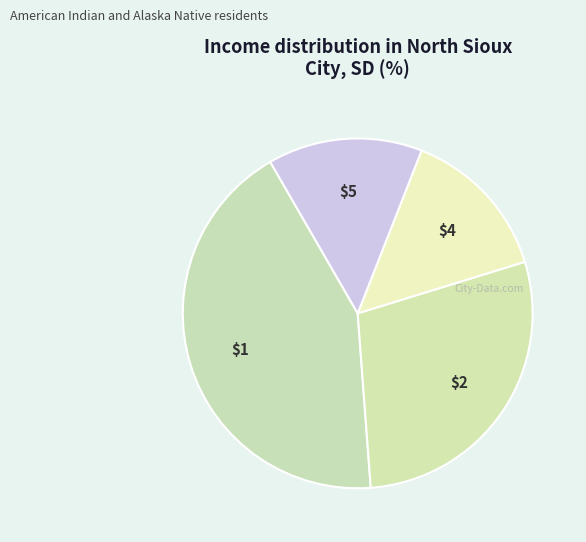

Which category has the biggest portion of the pie?

$1